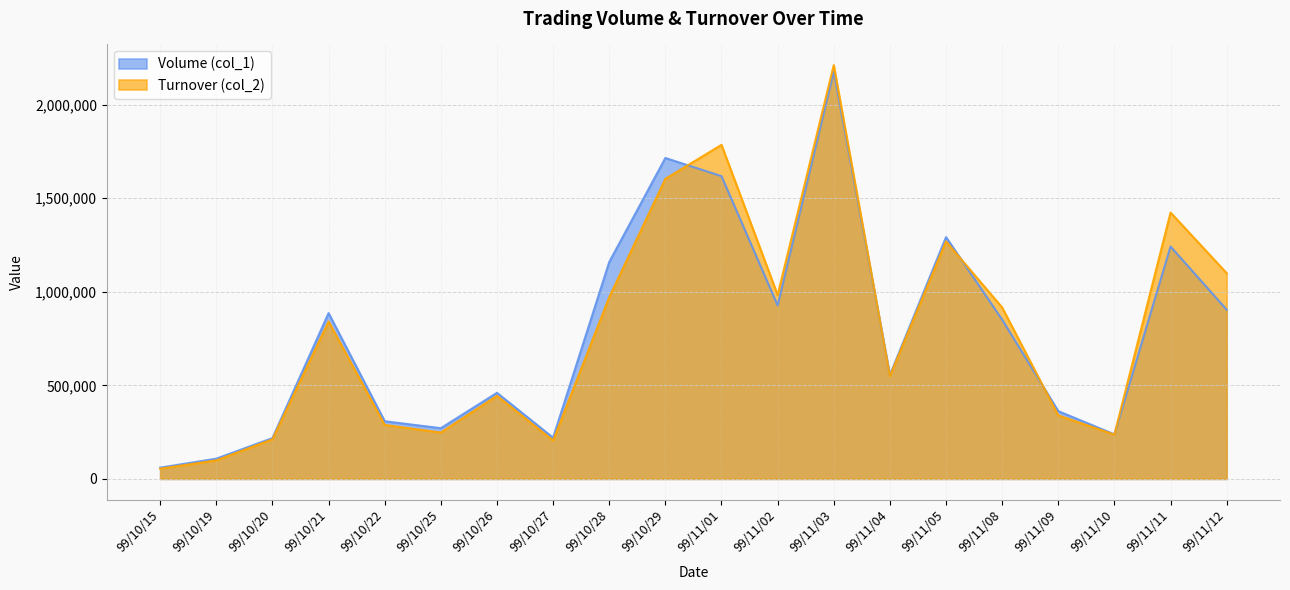

Which series has the widest spread of values?

Turnover (col_2)